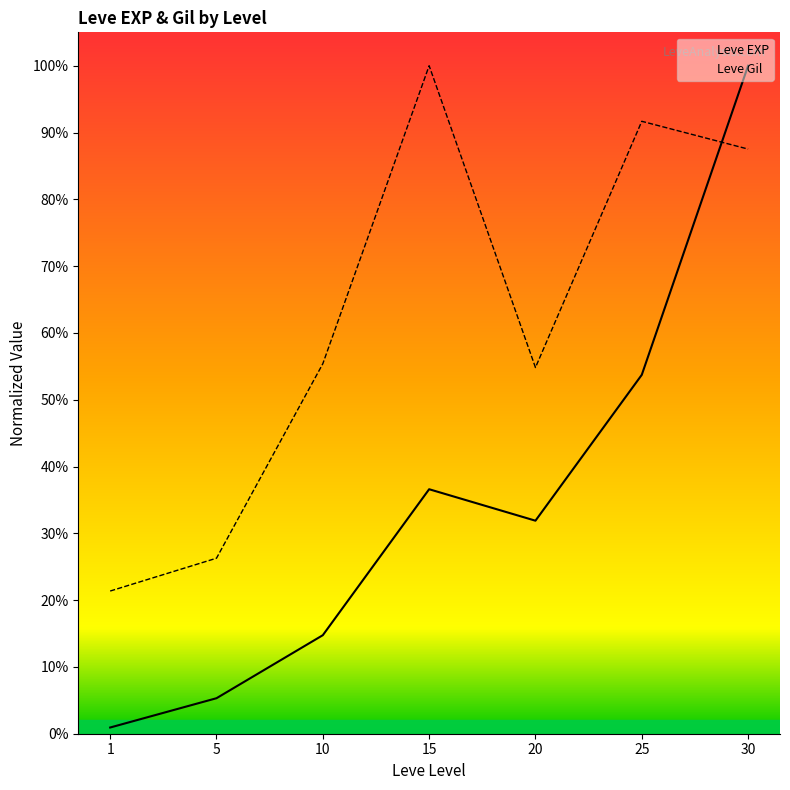

Which series has the largest range (max minus min)?

Leve EXP